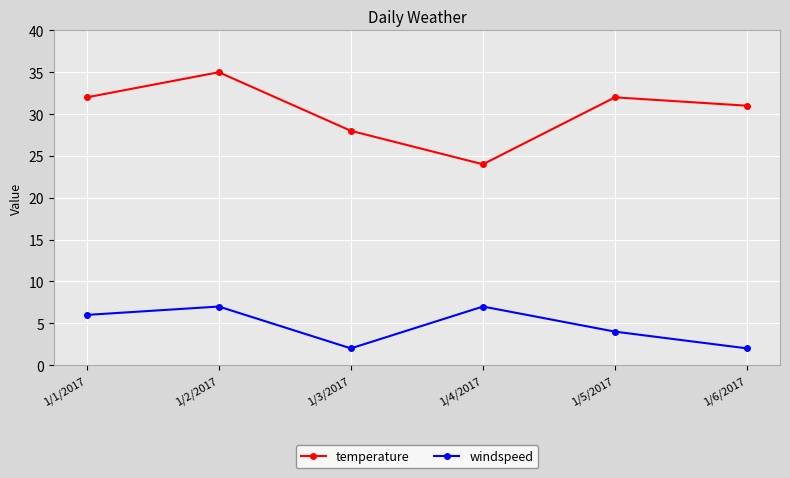

Reading right to left, list all the values displayed in this chart.

temperature: 31	32	24	28	35	32
windspeed: 2	4	7	2	7	6